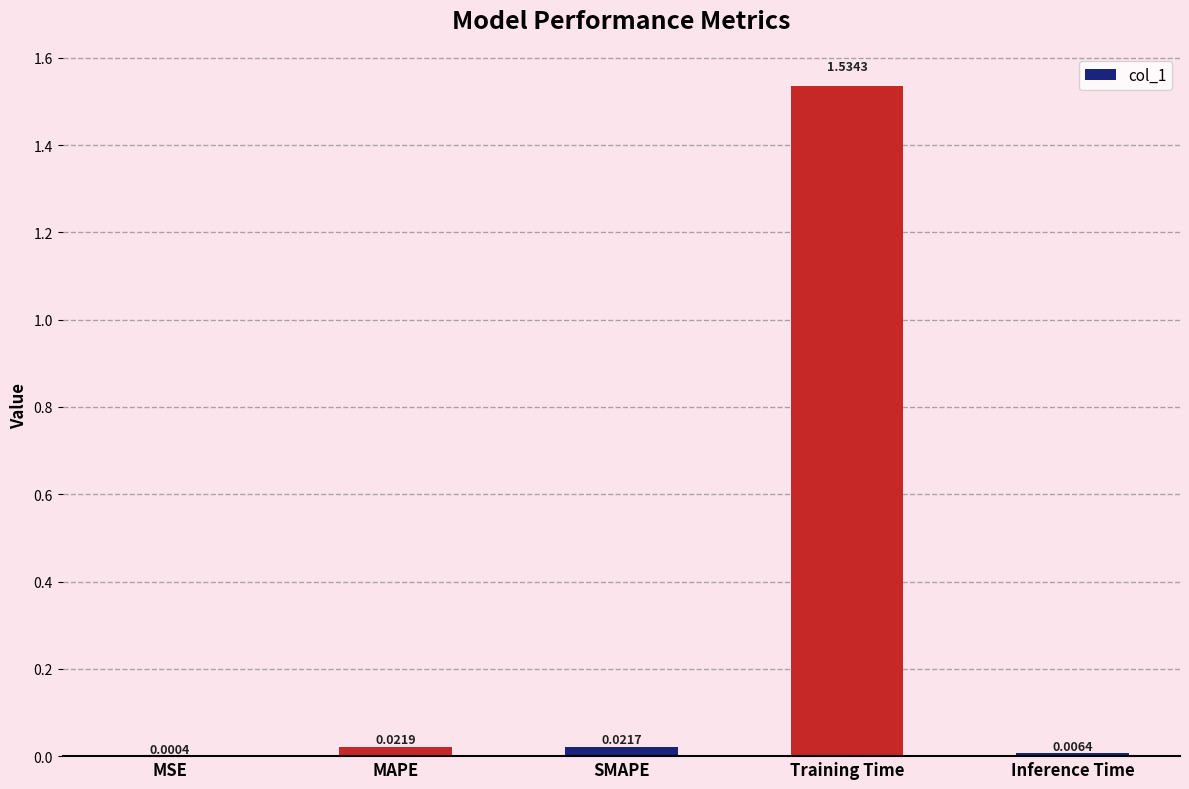

At which label is the value closest to 0?

MSE